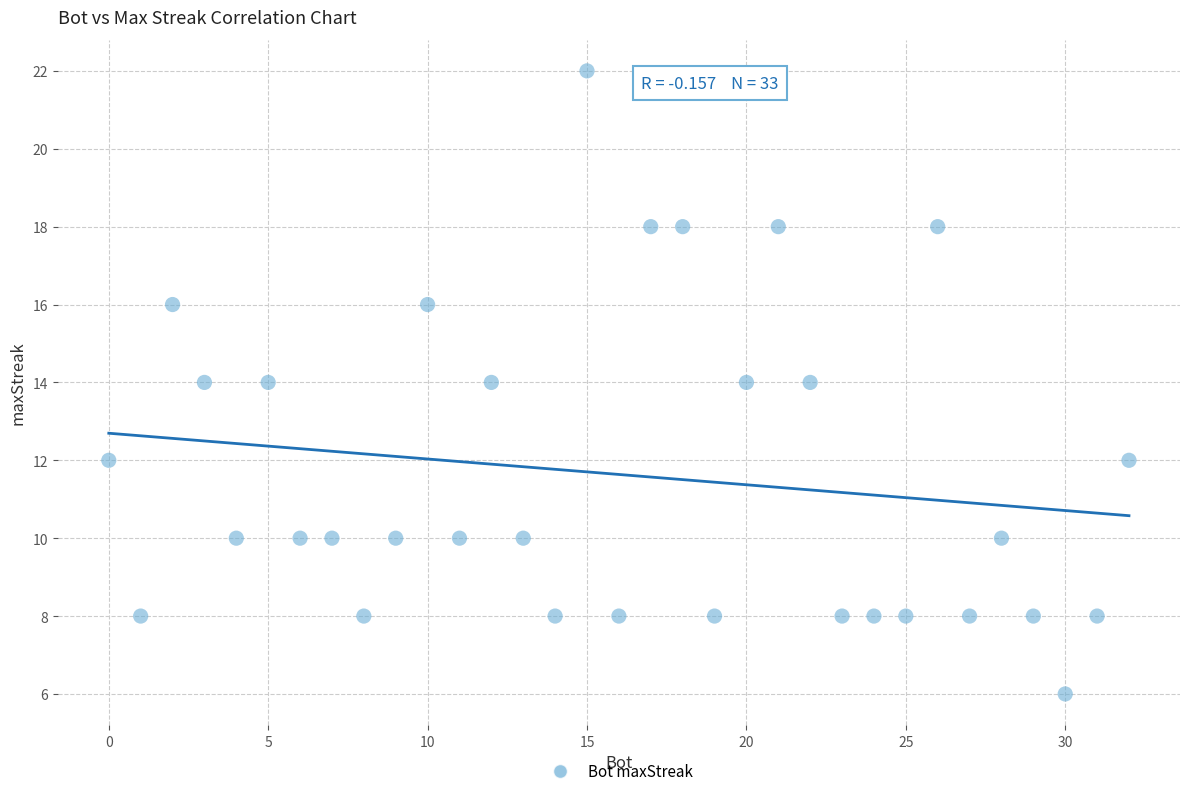

What is the range of Y values (max minus min)?

16